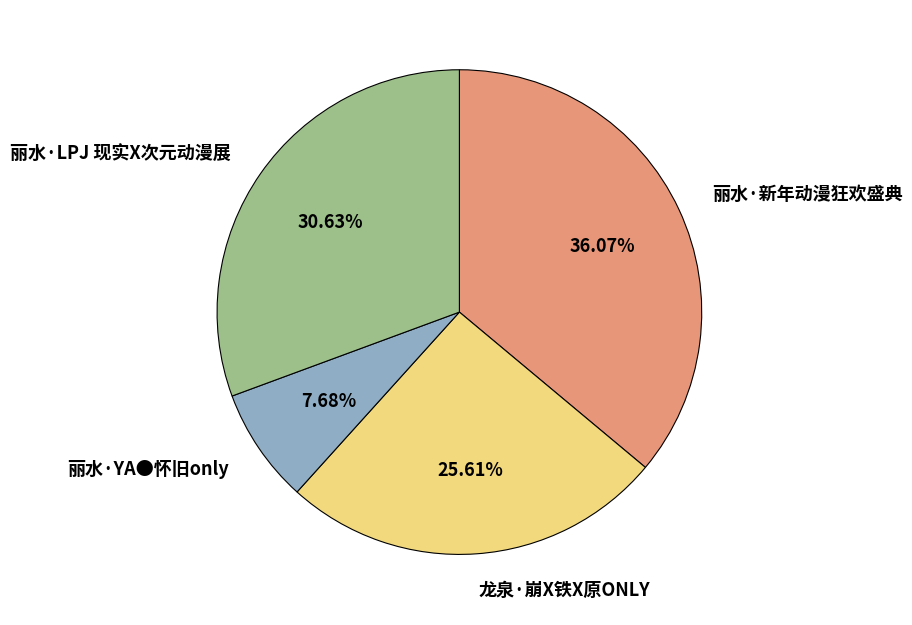

Does any single category account for the majority?

No